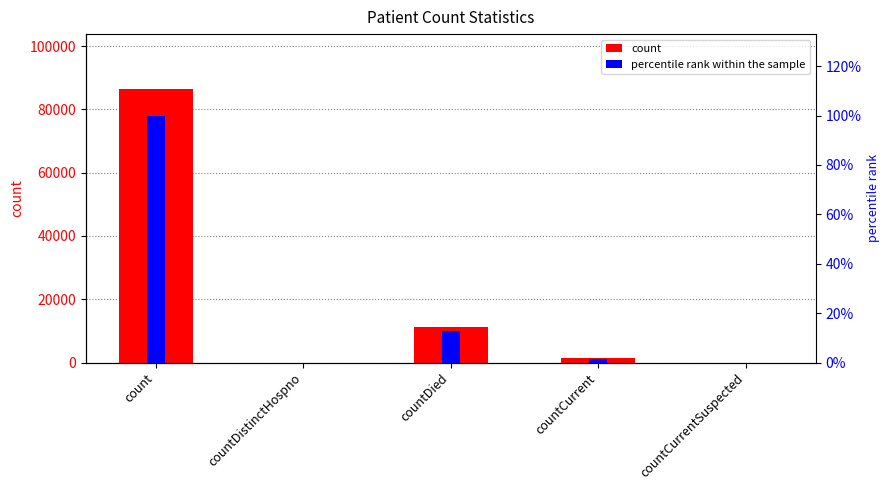

What is the difference between the second highest and second lowest values in the percentile rank within the sample series?

12.9